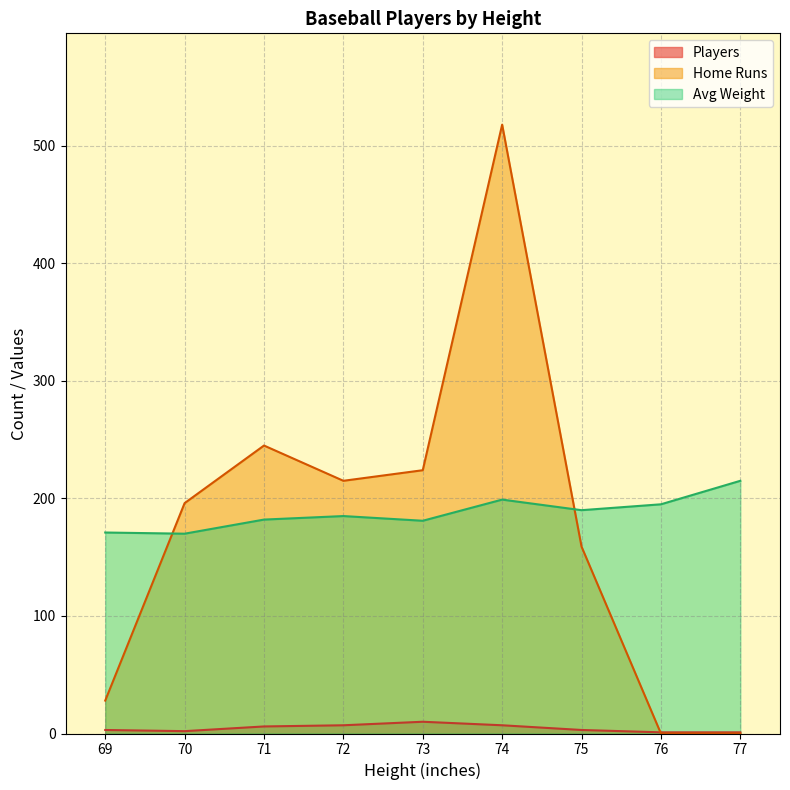

Which series has the widest spread of values?

Home Runs